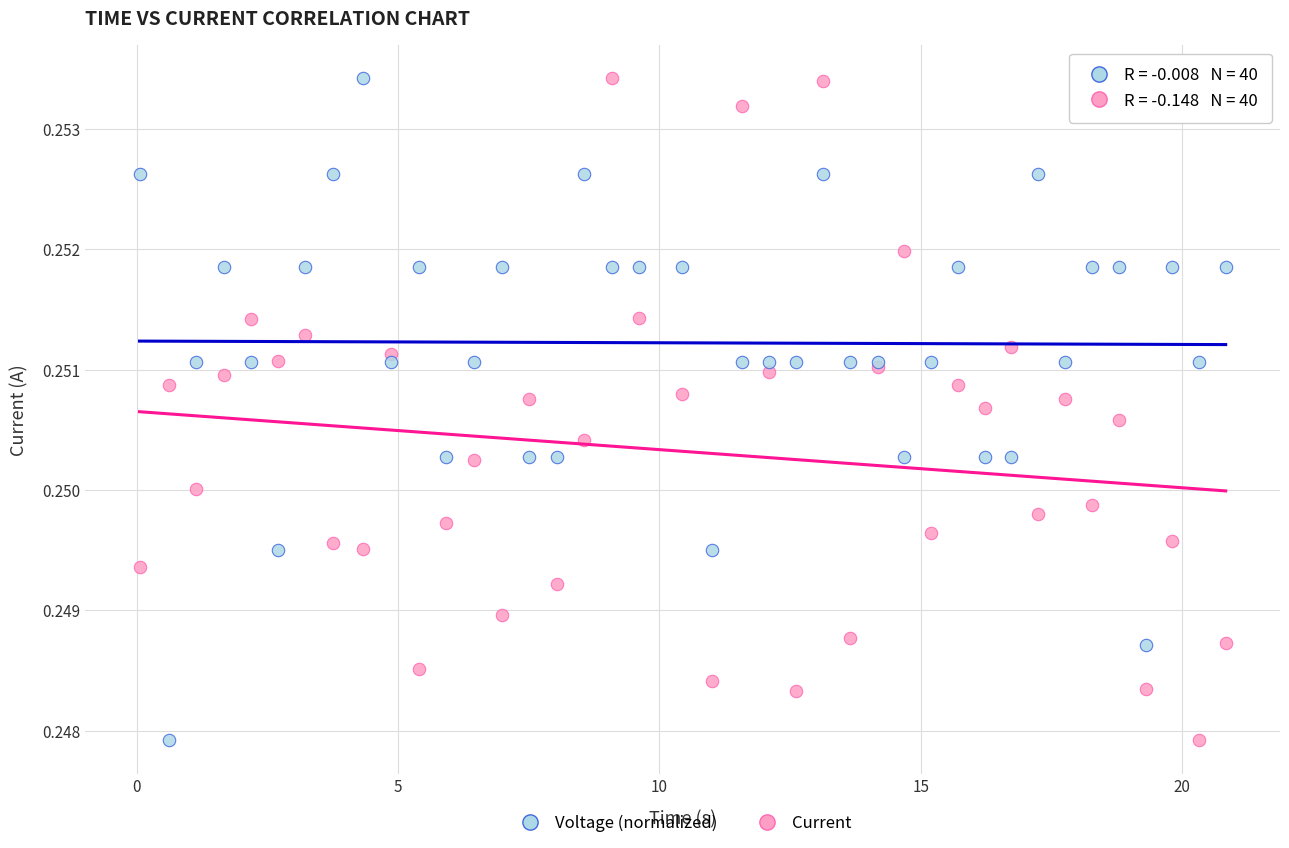

What is the X range (max minus min) for the scatter plot?

20.8